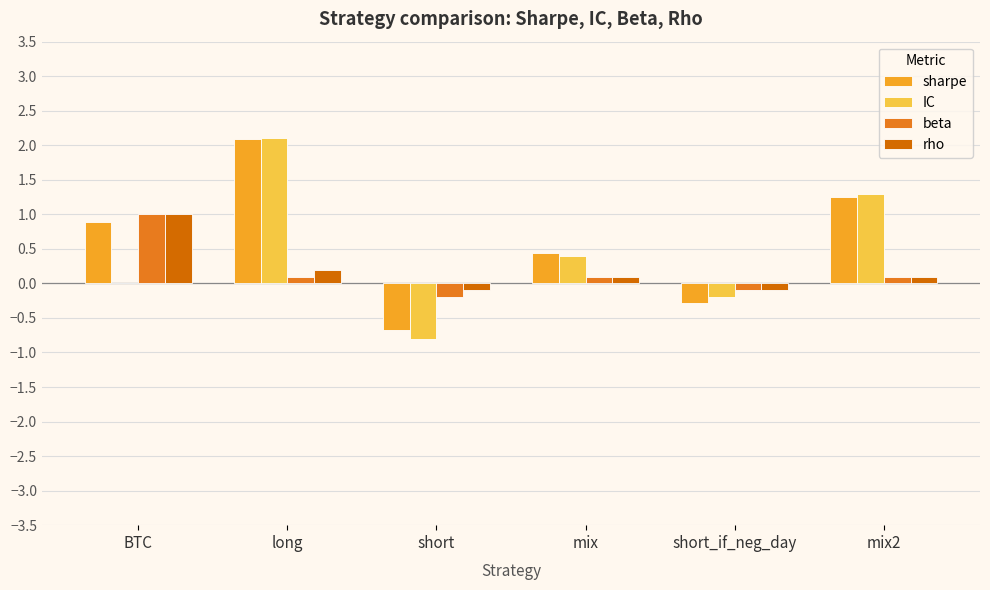

At how many categories does at least one series exceed 0?

4